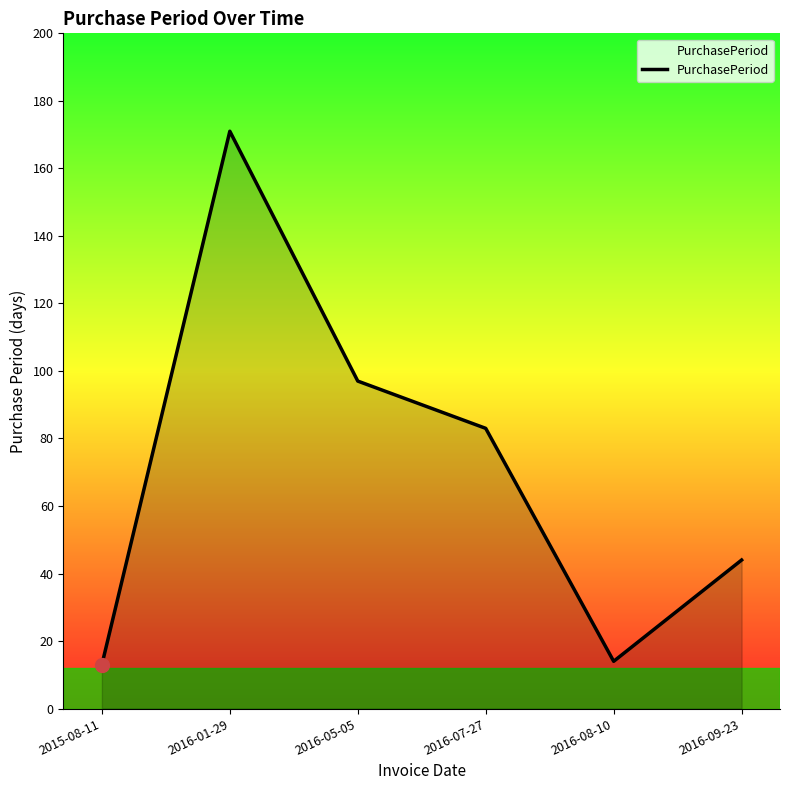

What is the difference between the maximum and second lowest values?

157